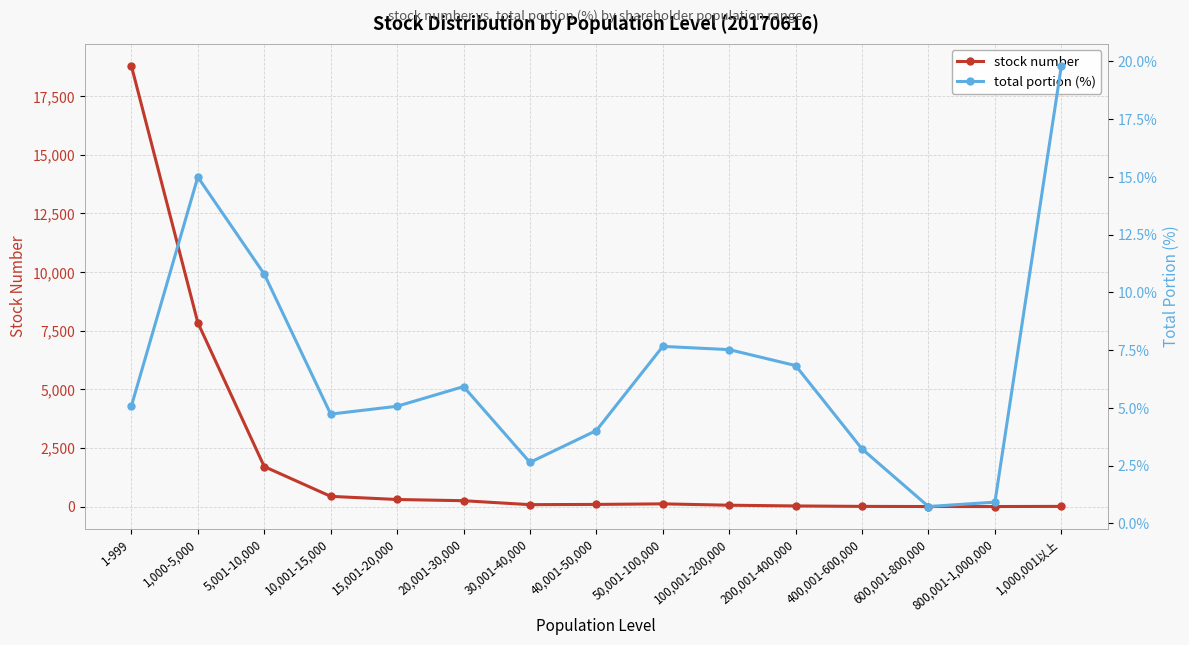

What is the label of the 11th point from the right?

15,001-20,000